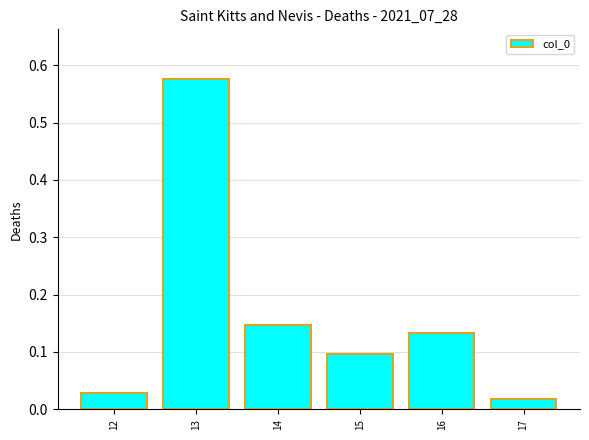

Does the chart contain stacked bars?

No